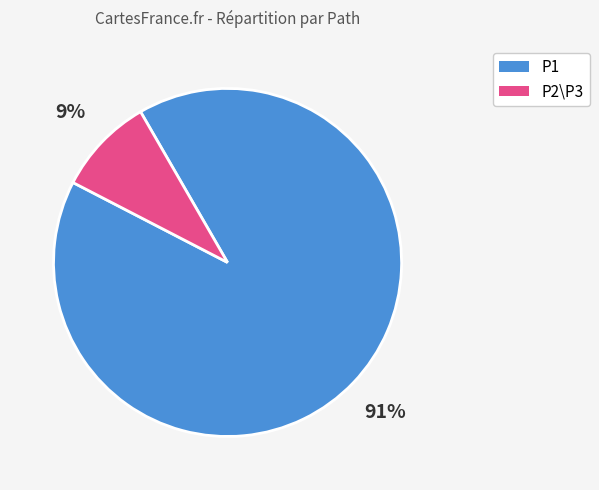

Which slice represents more than half of the pie?

P1